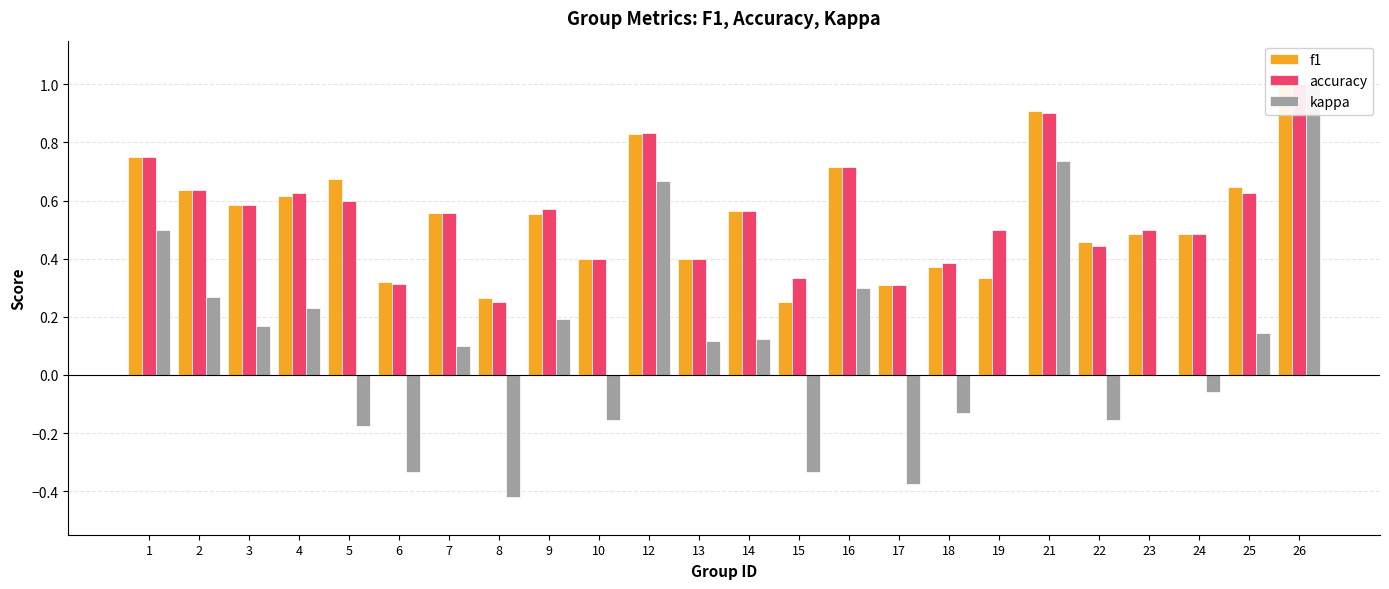

What are all the series names shown in the legend?

f1, accuracy, kappa